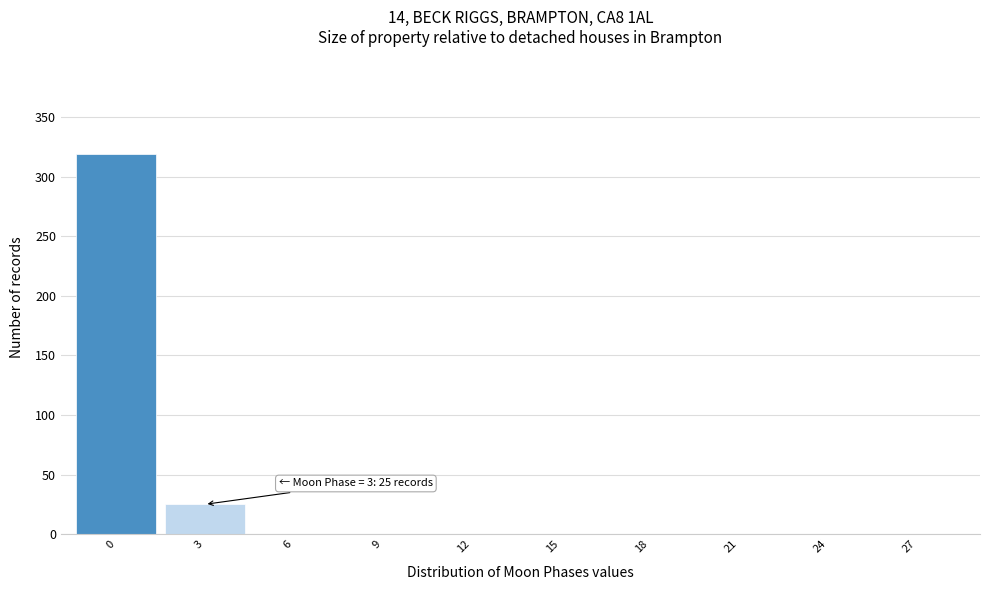

Reading right to left, transcribe all the data shown in this chart.

27=0	24=0	21=0	18=0	15=0	12=0	9=0	6=0	3=25	0=319